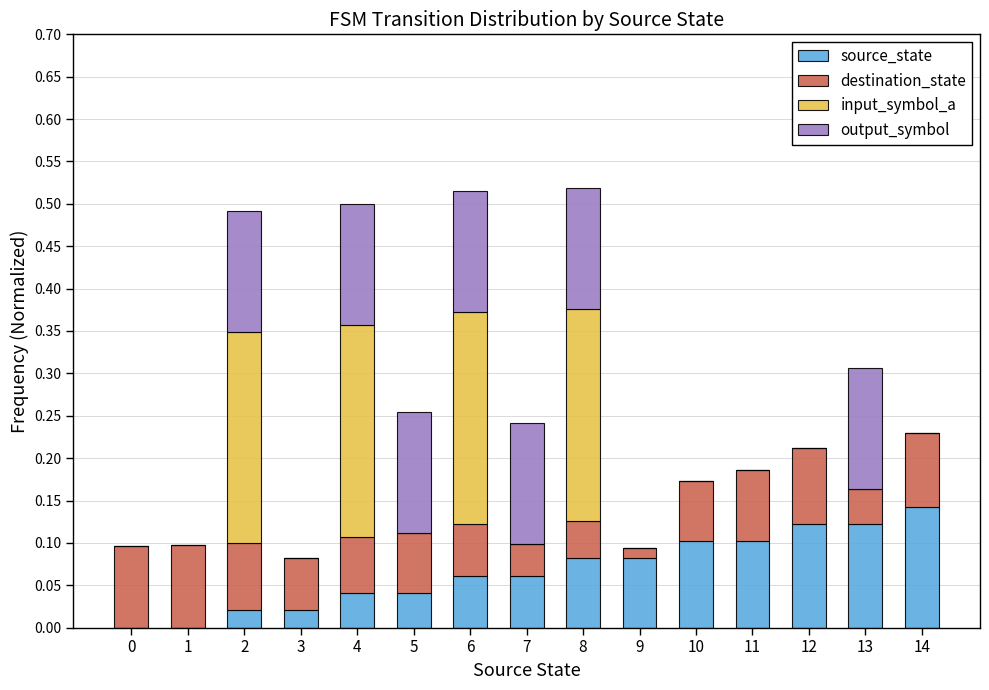

How many destination_state values are between 0 and 1?

15